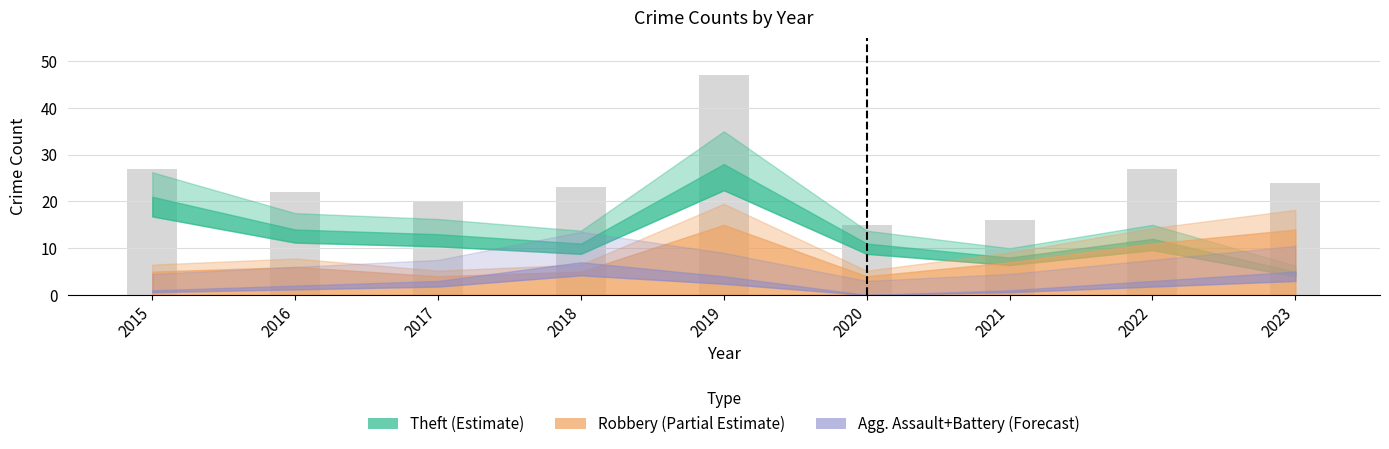

Reading left to right, extract all data points from this chart.

Aggravated Assault: 2015=0	2016=1	2017=2	2018=1	2019=3	2020=0	2021=0	2022=2	2023=4
Aggravated Battery: 2015=1	2016=1	2017=1	2018=6	2019=1	2020=0	2021=1	2022=1	2023=1
Robbery: 2015=5	2016=6	2017=4	2018=5	2019=15	2020=4	2021=7	2022=11	2023=14
Theft: 2015=21	2016=14	2017=13	2018=11	2019=28	2020=11	2021=8	2022=12	2023=5
Total: 2015=27	2016=22	2017=20	2018=23	2019=47	2020=15	2021=16	2022=27	2023=24